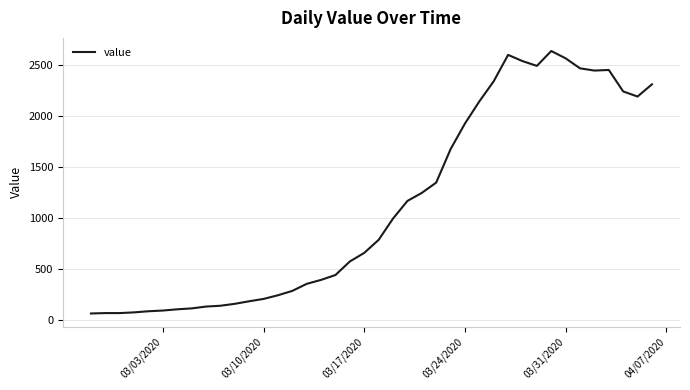

What is the greatest value displayed?

2638